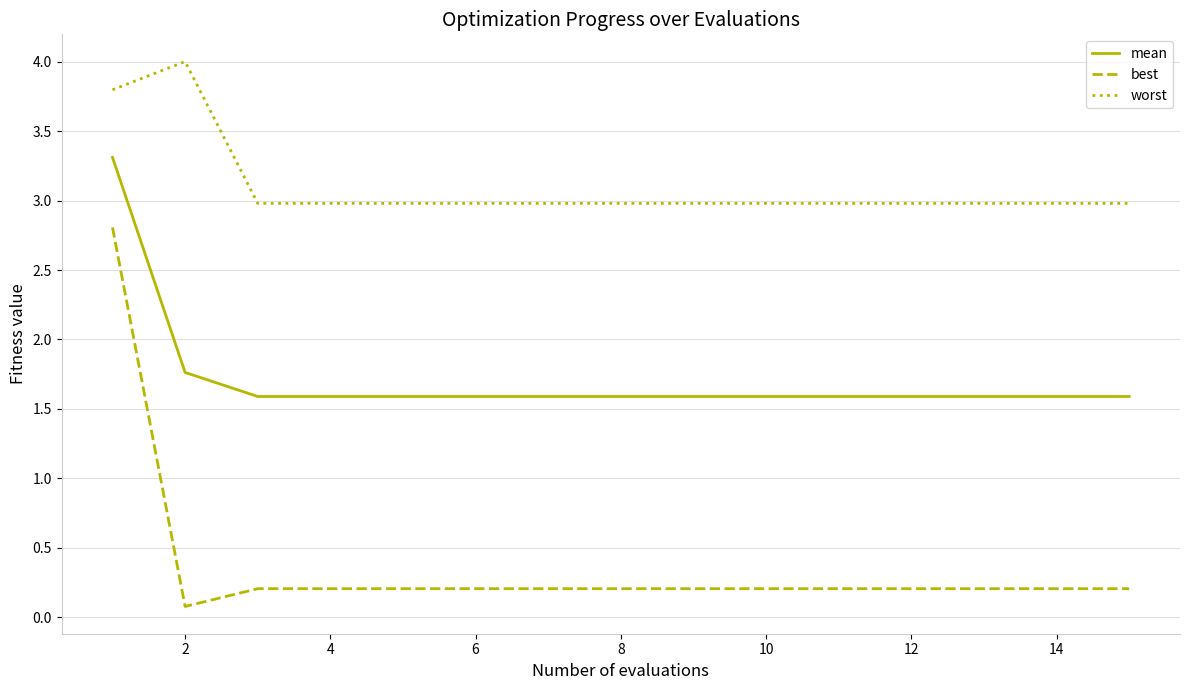

True or false: mean and worst intersect in this chart.

False